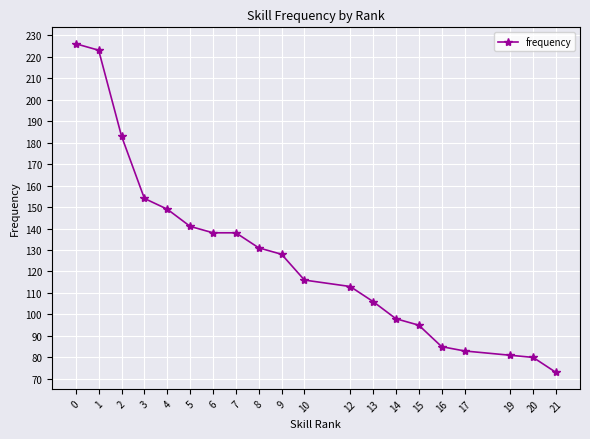

Approximately how many times larger is the value at 14 compared to 7?

0.7